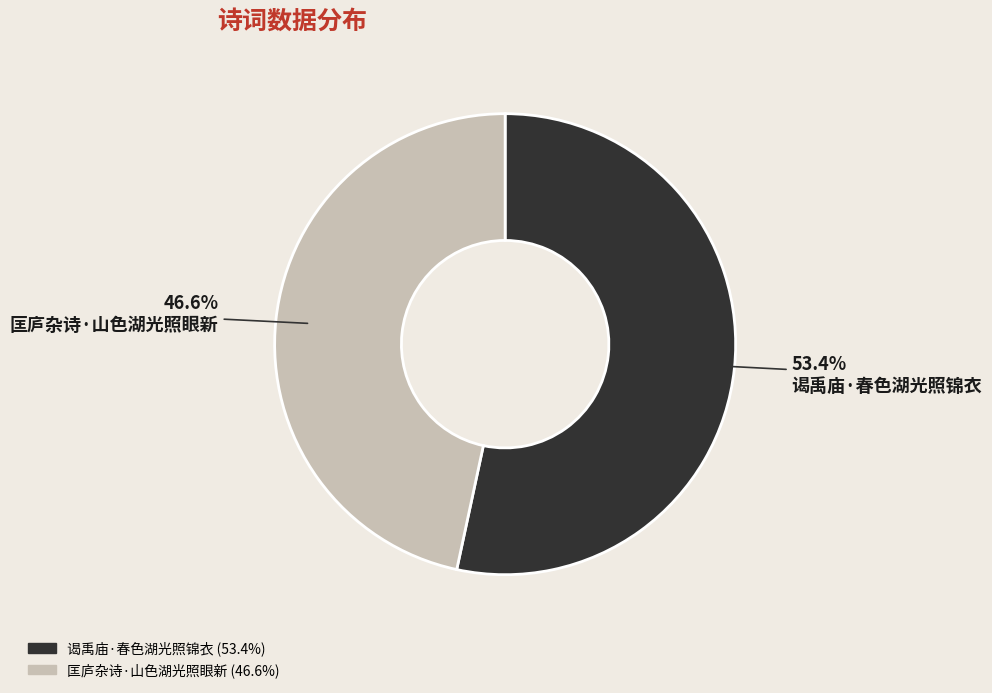

Rank the categories by value from highest to lowest.

谒禹庙·春色湖光照锦衣, 匡庐杂诗·山色湖光照眼新